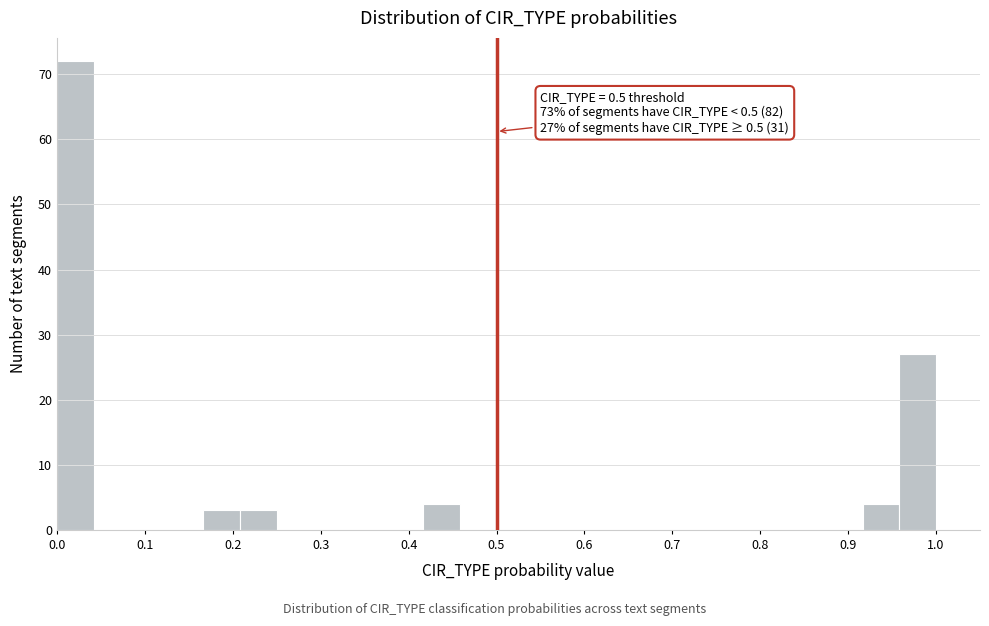

Over which range of the x-axis is the bar tallest?

0.00 to 0.04